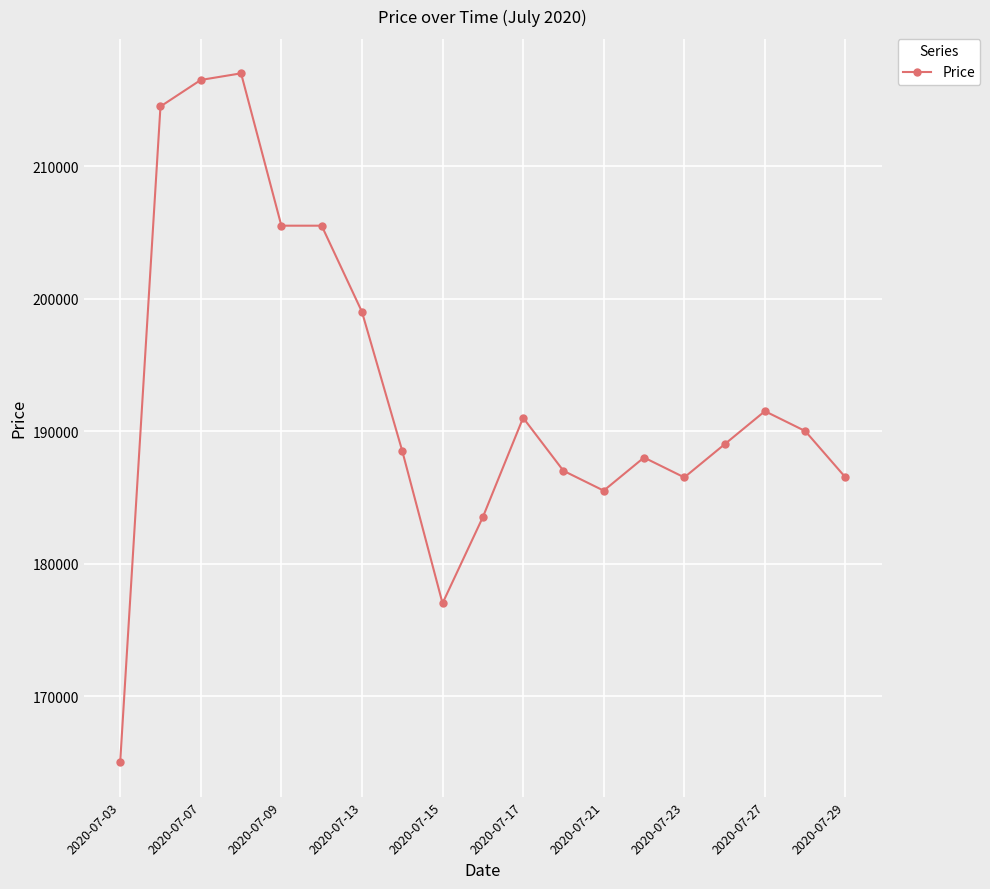

Count the number of categories in the chart.

19